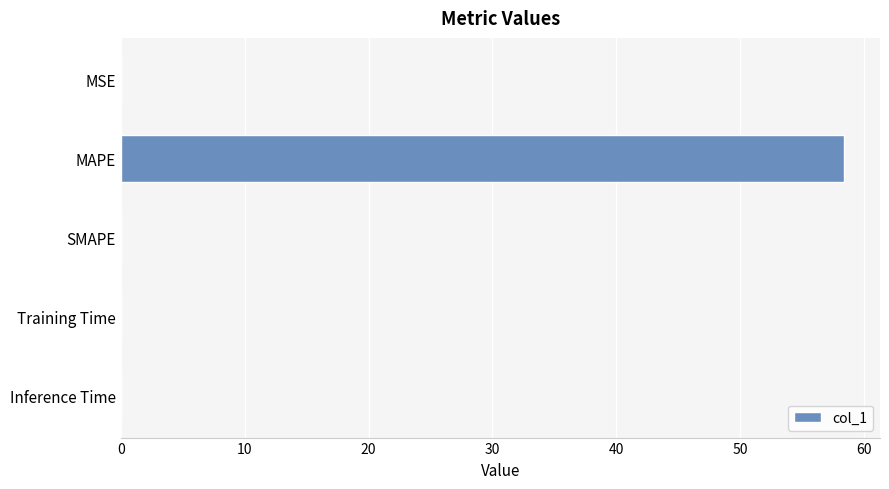

What is the maximum value shown in the chart?

58.4